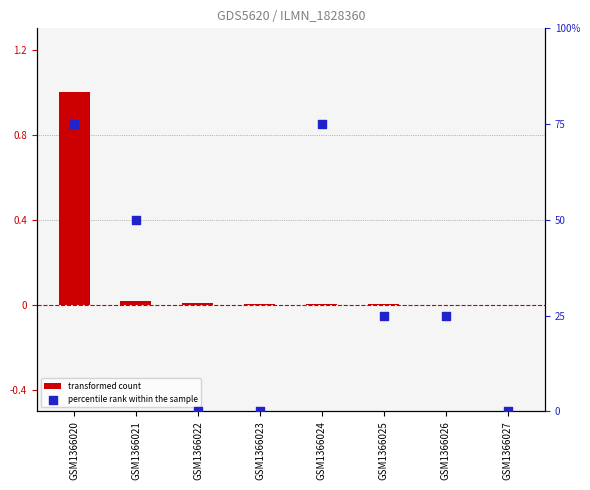

At how many categories does at least one series exceed 22?

5